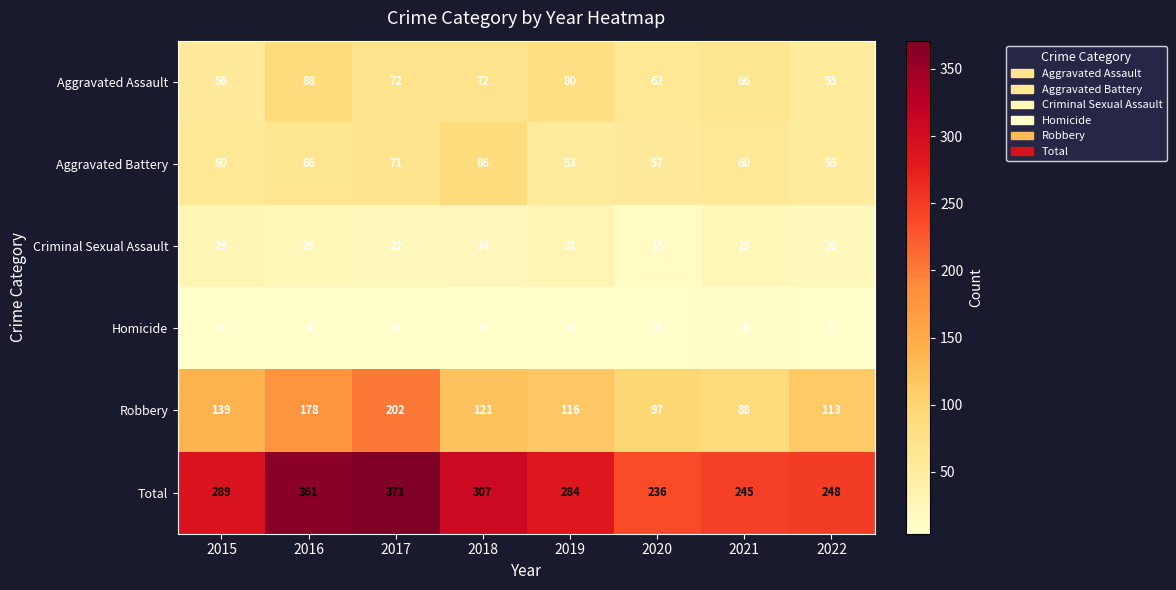

Where does the Aggravated Assault series first go above 72?

2016